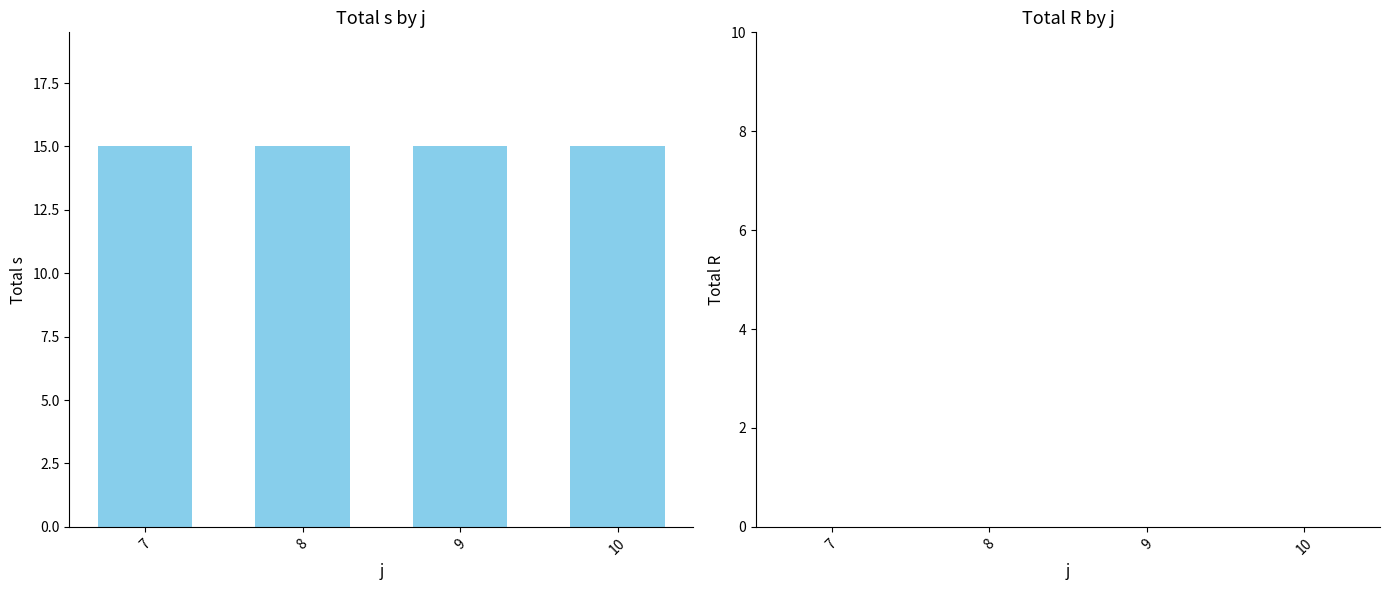

Reading left to right, transcribe all the data shown in this chart.

s: 7=15	8=15	9=15	10=15
R: 7=0	8=0	9=0	10=0